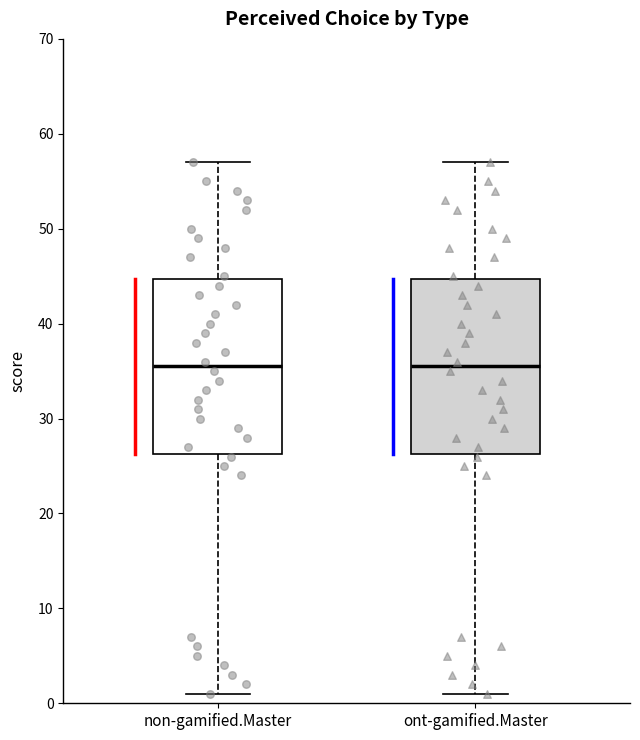

Reading left to right, transcribe this box plot: for each box, give where its median line is, the range the box spans, and where its two whiskers end, as read against the y-axis. The values are not printed on the chart, so give them approximately, as read against the axis.

non-gamified.Master: median 36, box 26 to 45, whiskers 1 to 57
ont-gamified.Master: median 36, box 26 to 45, whiskers 1 to 57